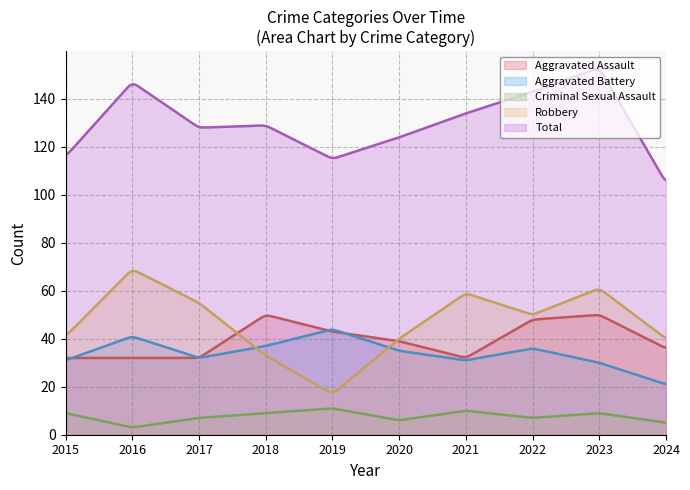

At 2015, list the series in order from smallest to largest.

Criminal Sexual Assault, Aggravated Battery, Aggravated Assault, Robbery, Total